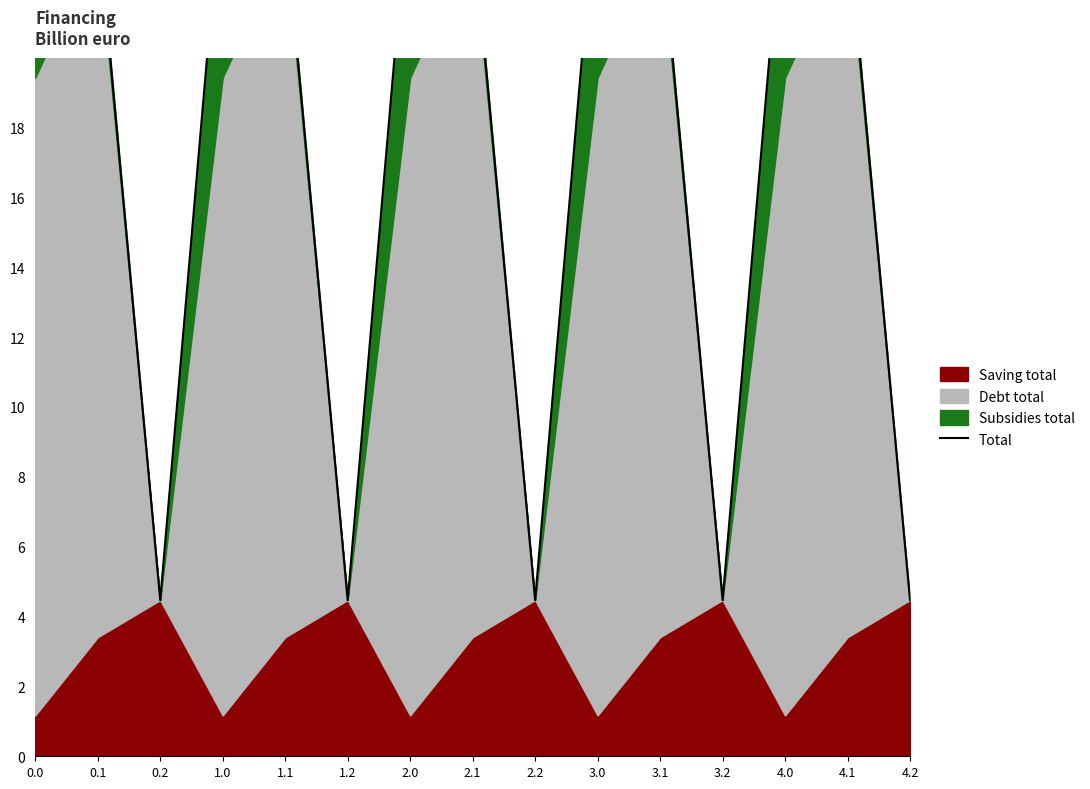

Which category has the lowest value across all series?

0.2